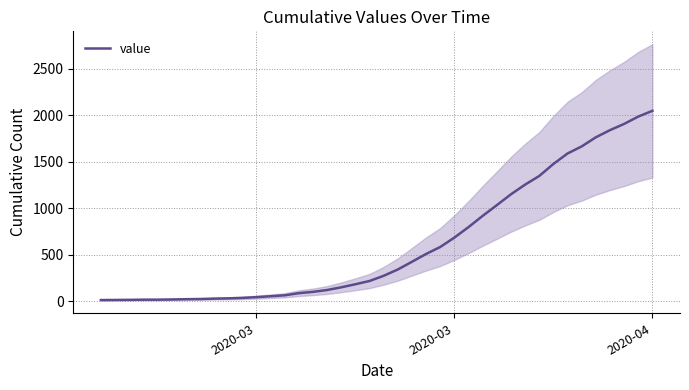

Does the chart have visible grid lines?

Yes